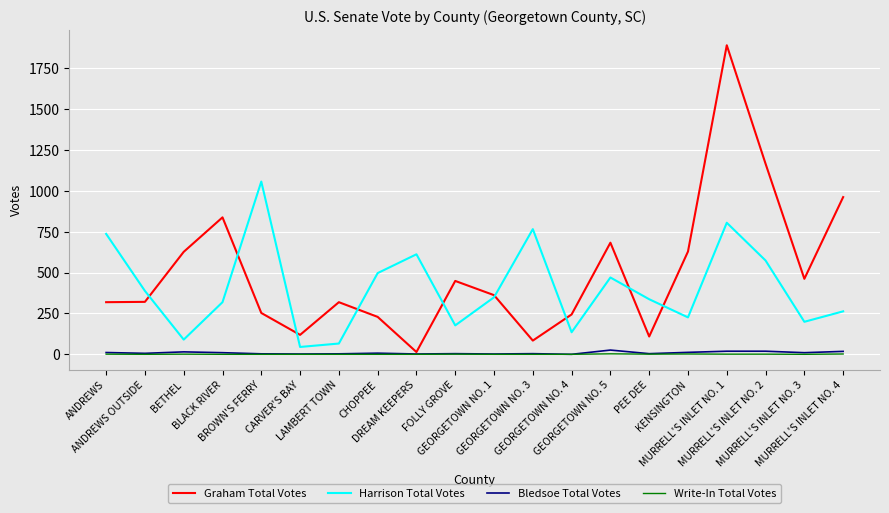

Which series has the largest range (max minus min)?

Graham Total Votes